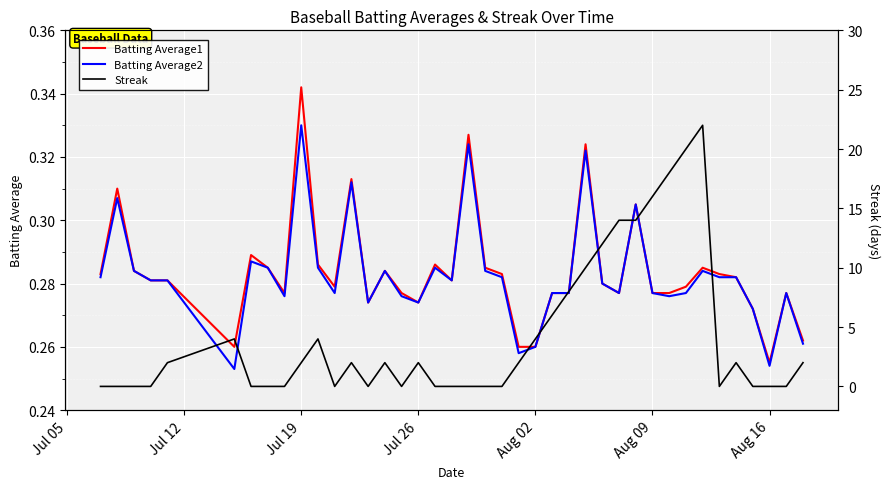

Which series has the largest range (max minus min)?

Streak